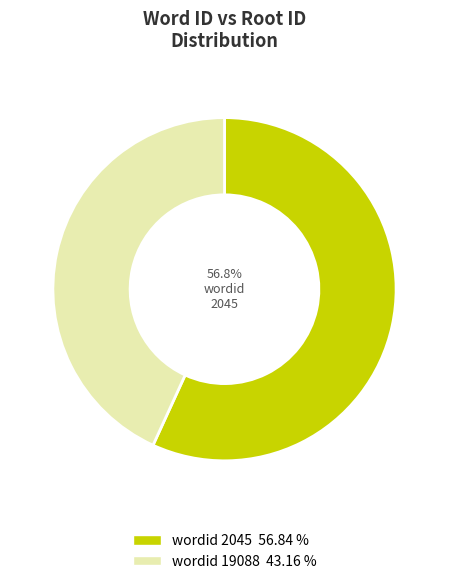

To the nearest percent, what is the average slice percentage?

50%